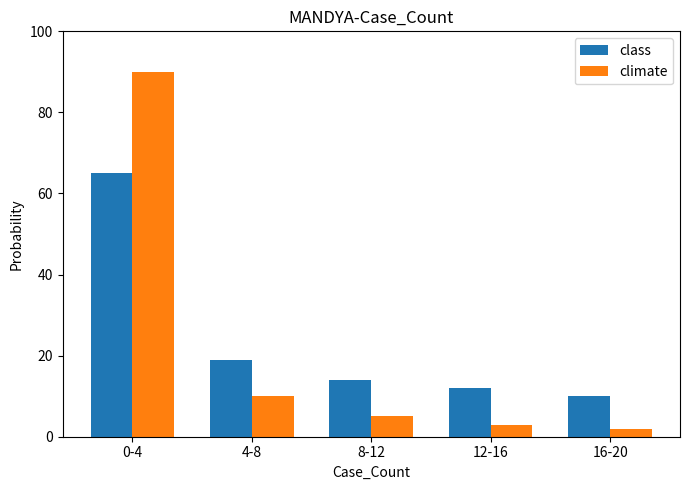

What is the maximum value shown in the chart?

90